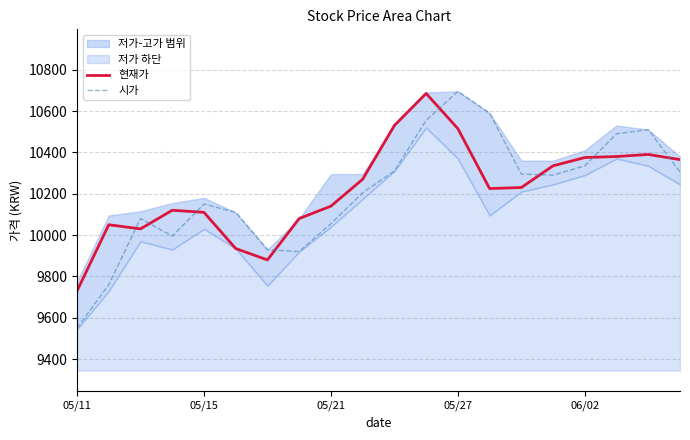

What is the label of the 11th point from the left?

10